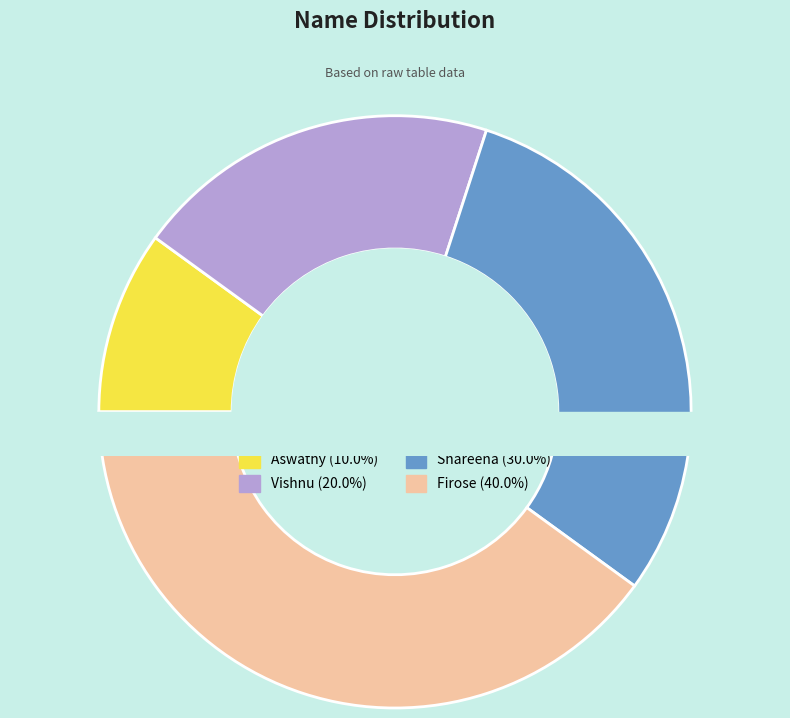

True or false: Firose accounts for 40% of the total.

True